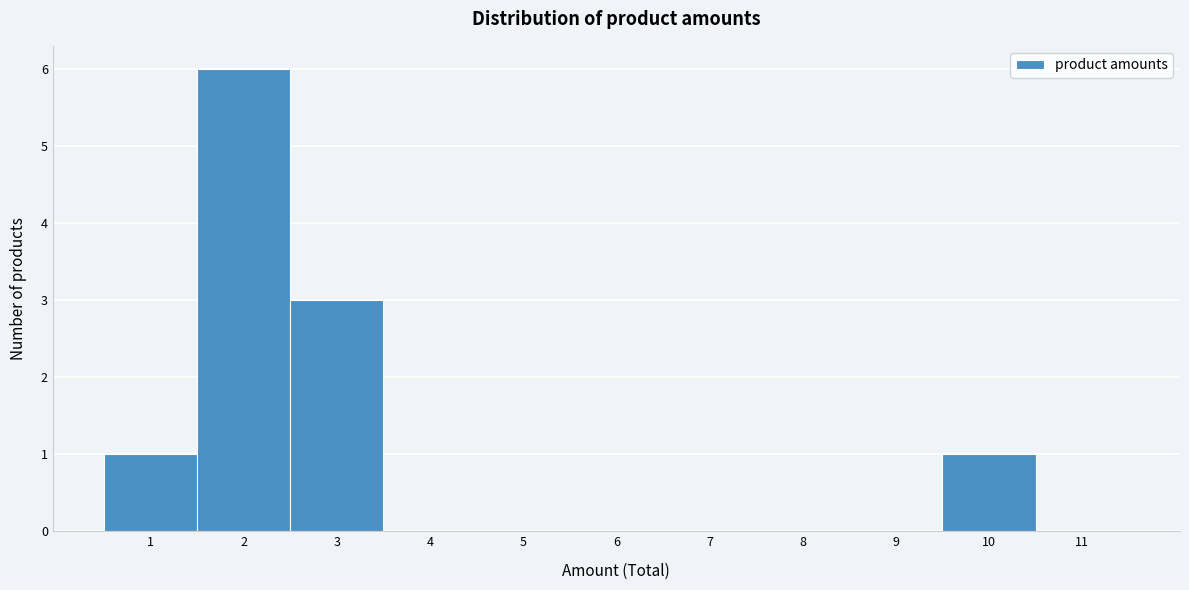

Over which range of the x-axis is the bar tallest?

1.5 to 2.5